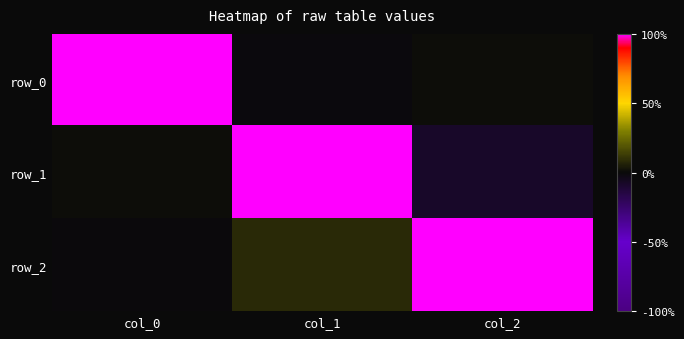

Is the value of row_0 at col_2 greater than the value of row_1 at col_0?

No